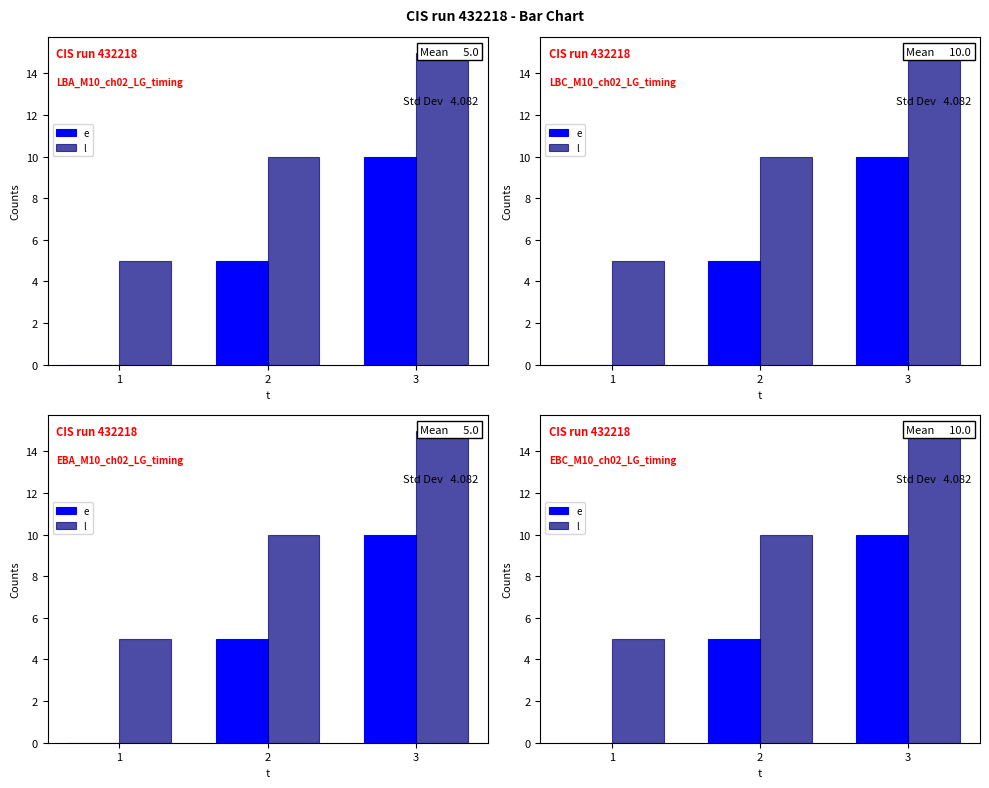

True or false: l has a value of 10 at 2.

True